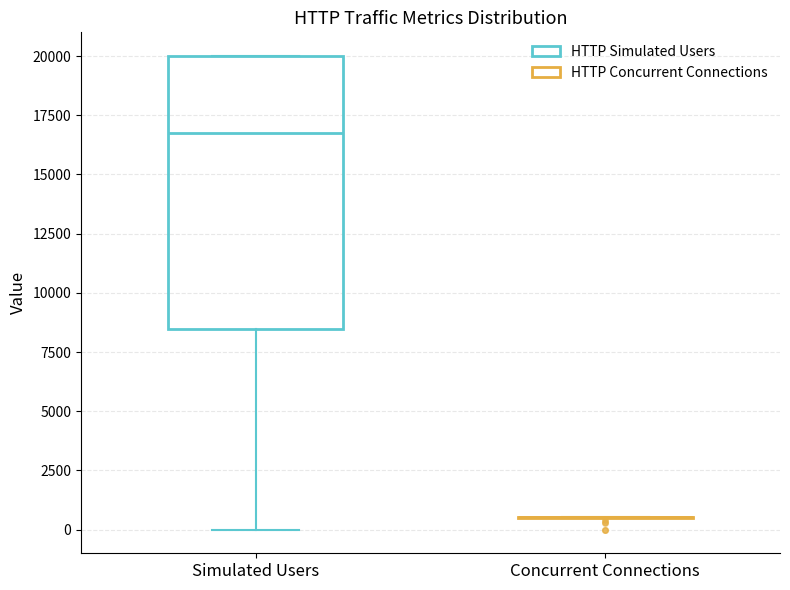

Reading left to right, transcribe this box plot: for each box, give where its median line is, the range the box spans, and where its two whiskers end, as read against the y-axis. The values are not printed on the chart, so give them approximately, as read against the axis.

Simulated Users: median 17000, box 8500 to 20000, whiskers 0 to 20000
Concurrent Connections: box collapsed to a line at 500, whiskers 500 to 500